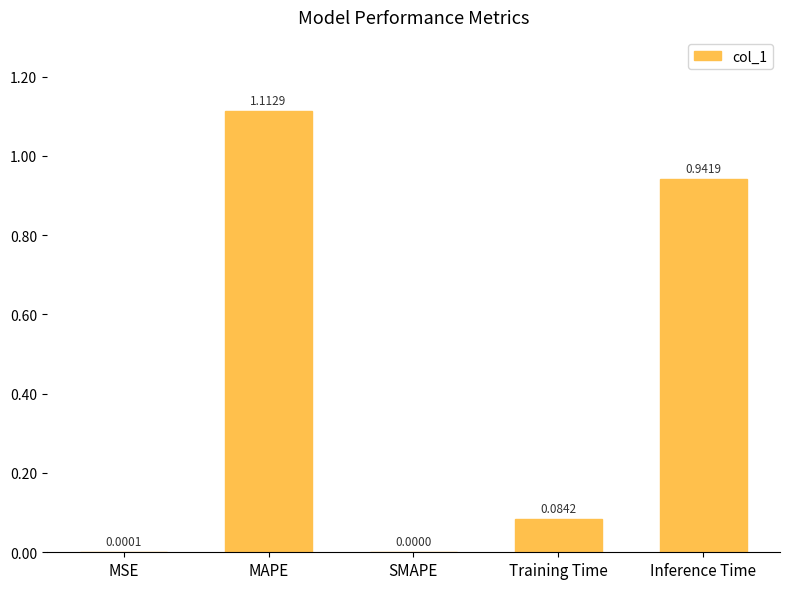

What is the change in value from MSE to Inference Time?

+0.9